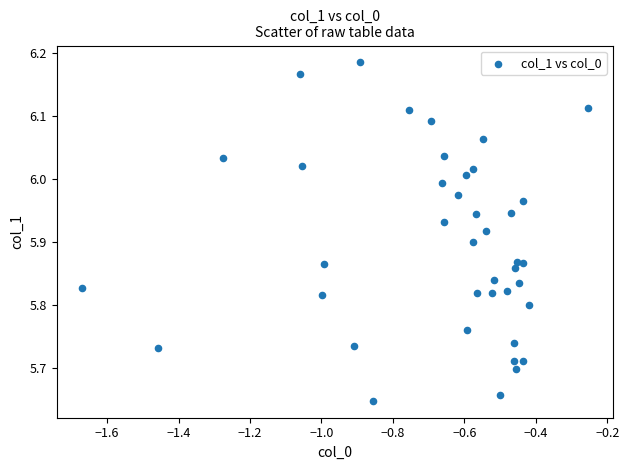

What is the range of Y values (max minus min)?

0.5